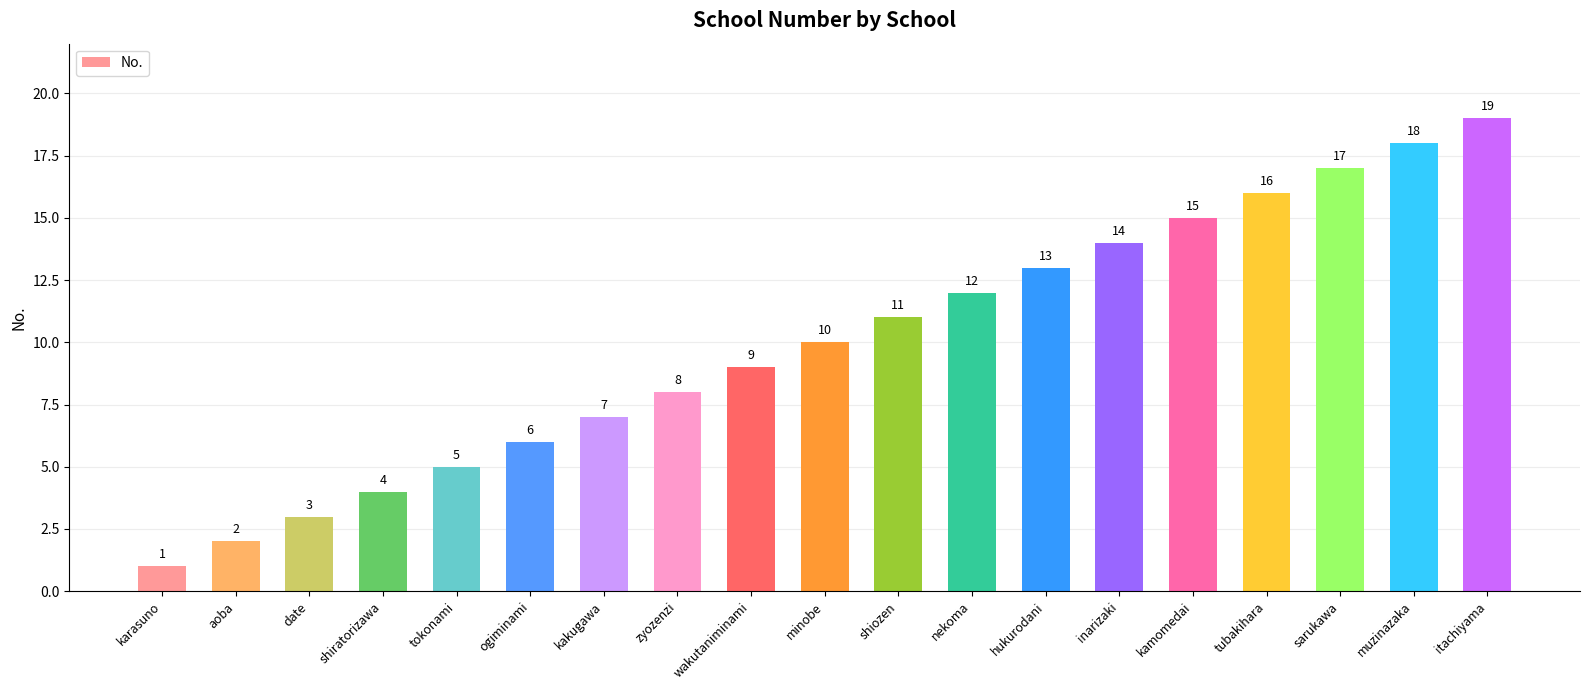

List the labels in order of value, smallest first.

karasuno, aoba, date, shiratorizawa, tokonami, ogiminami, kakugawa, zyozenzi, wakutaniminami, minobe, shiozen, nekoma, hukurodani, inarizaki, kamomedai, tubakihara, sarukawa, muzinazaka, itachiyama